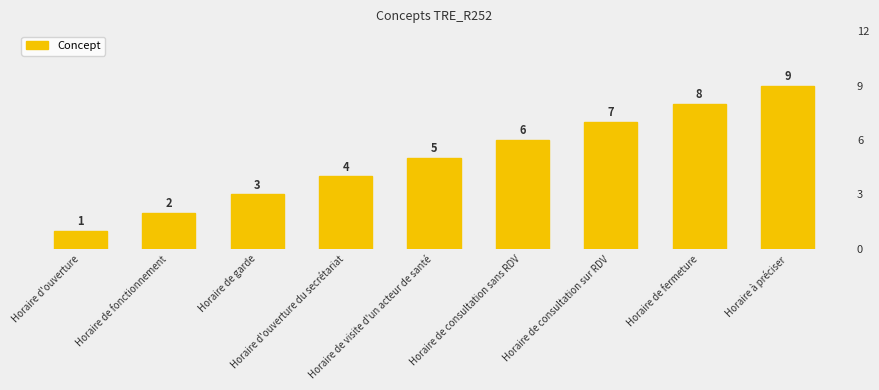

The value at Horaire de garde is 3. True or false?

True